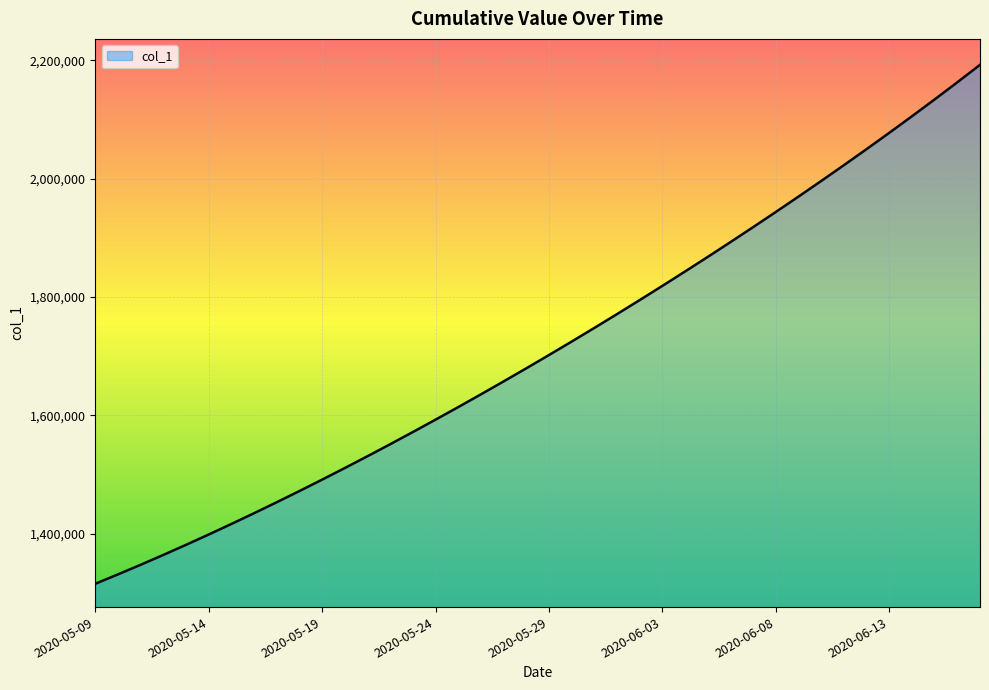

What is the minimum value shown in the chart?

1315099.0